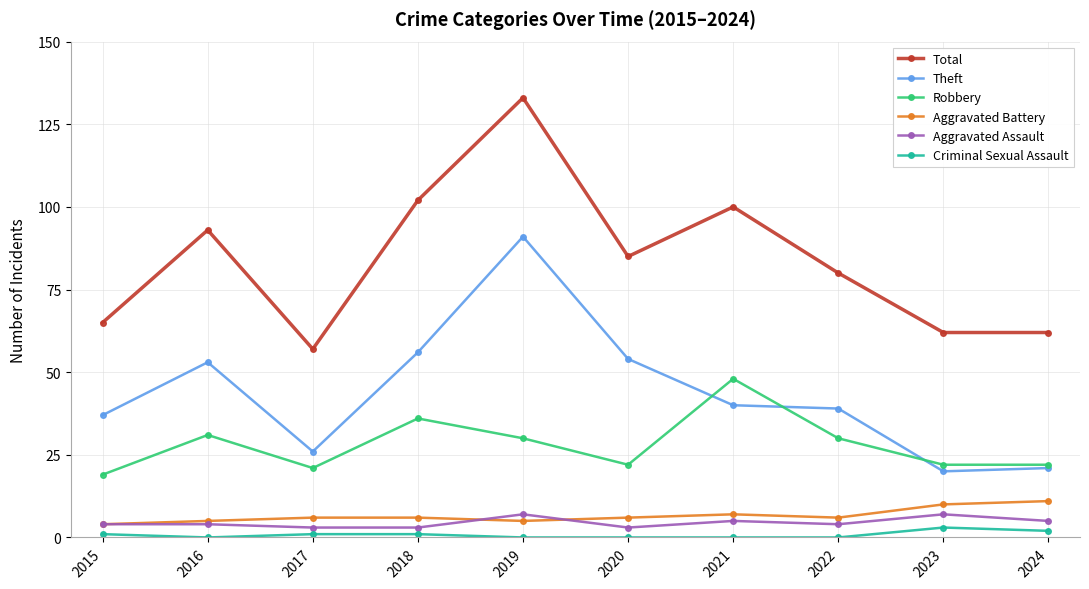

Which series has the largest total across all categories?

Total